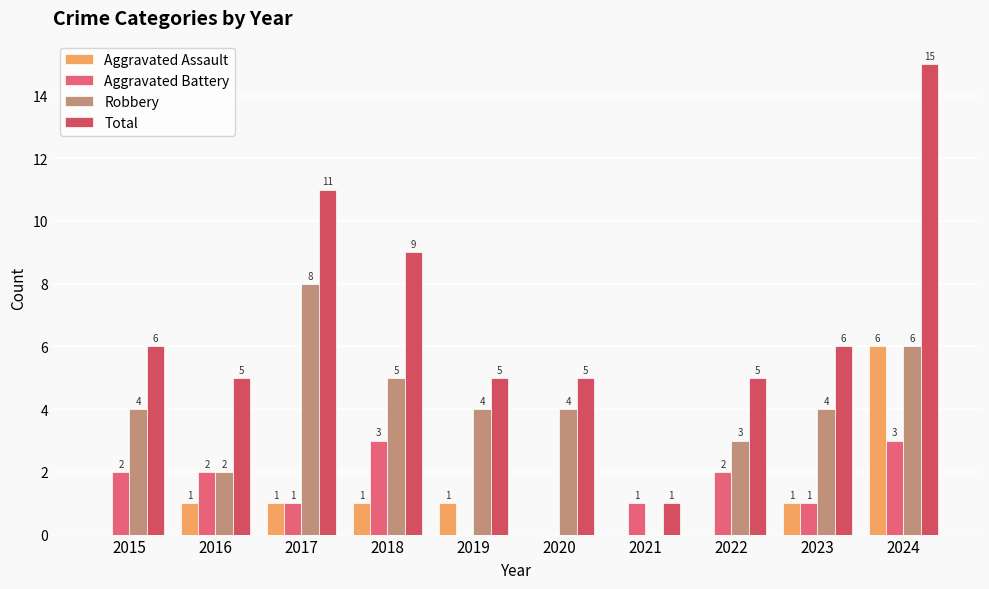

Does the chart contain stacked bars?

No